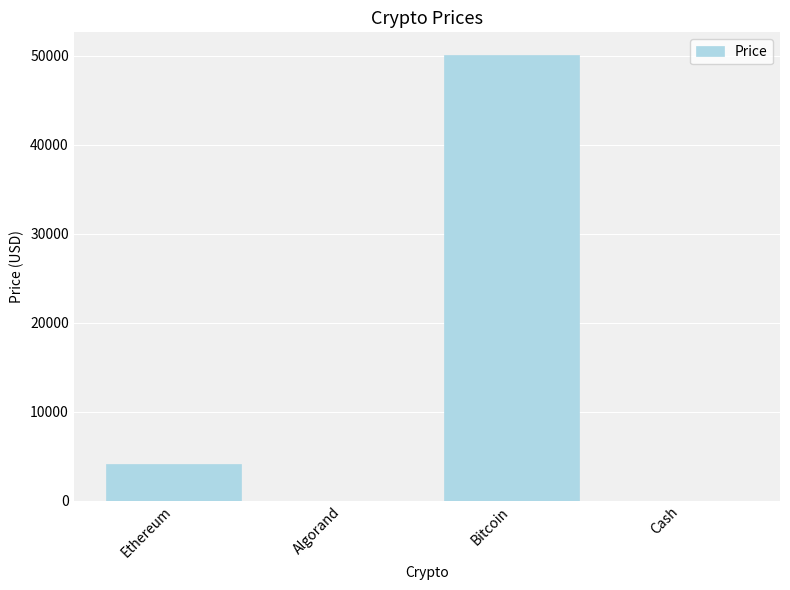

Is it true that the value at Bitcoin is 30376.6?

False